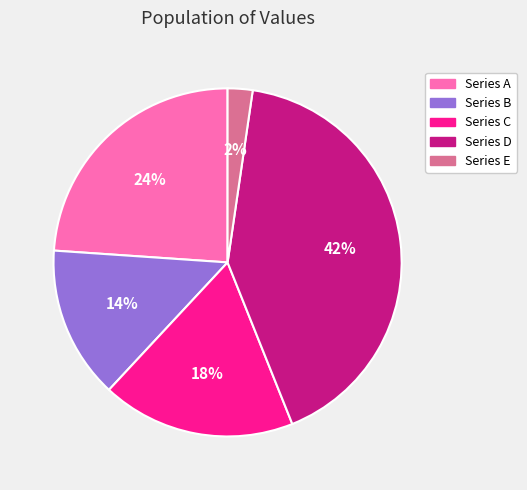

What percentage is the Series D slice, to the nearest percent?

42%